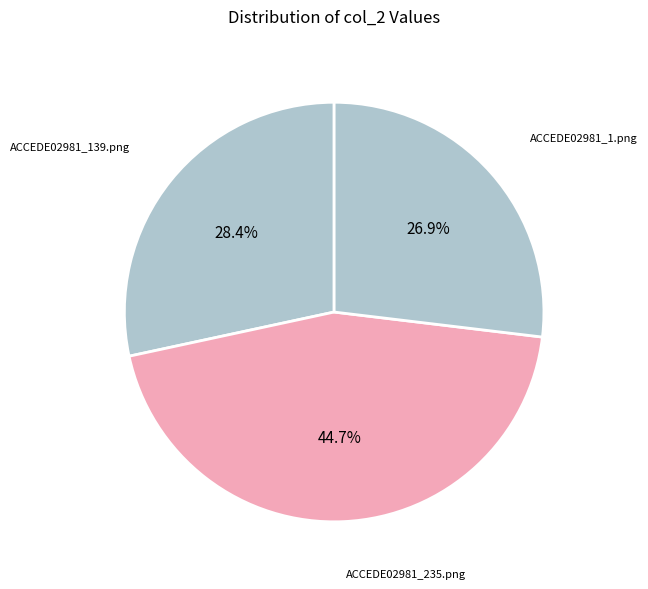

Rank the categories by value from lowest to highest.

ACCEDE02981_1.png, ACCEDE02981_139.png, ACCEDE02981_235.png